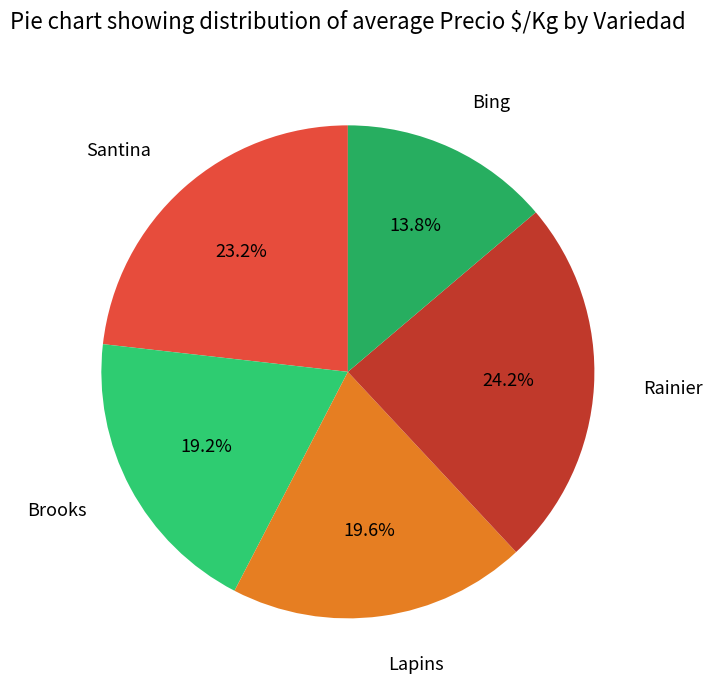

Approximately how many times larger is the value at Bing compared to Lapins?

0.7